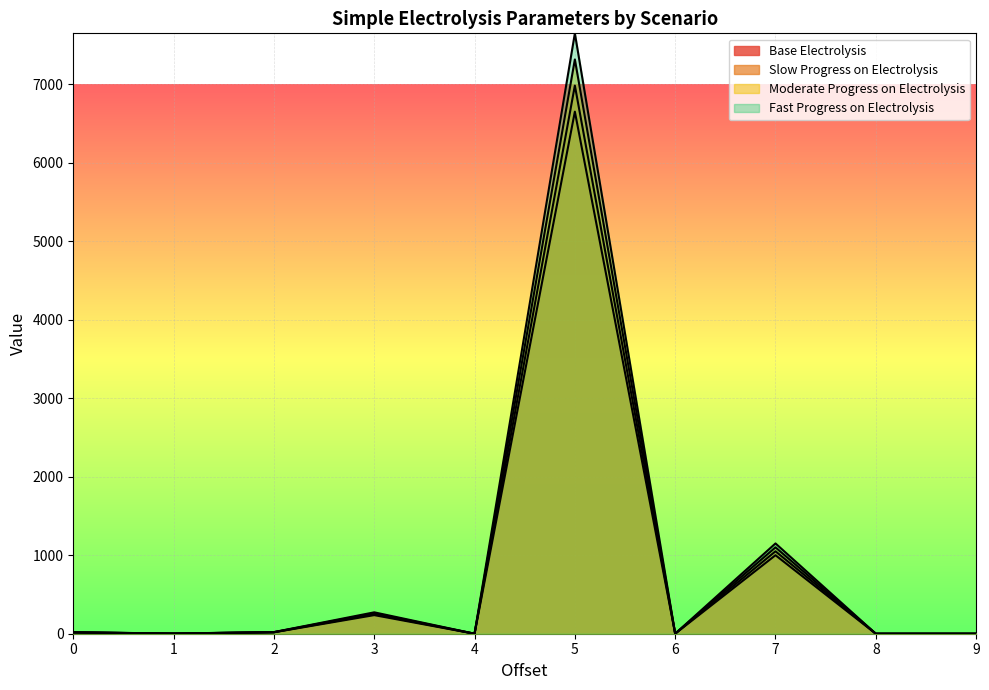

What is the difference between the Base Electrolysis values at 2 and 4?

19.9